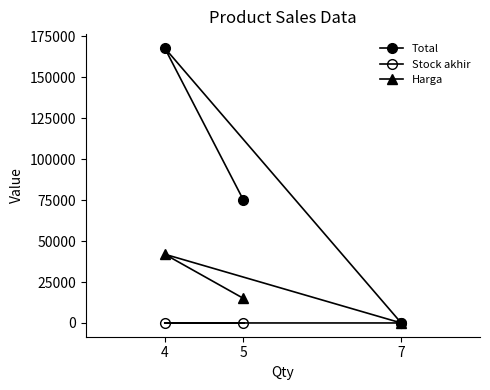

True or false: Stock akhir has a value of 7 at 7.

True